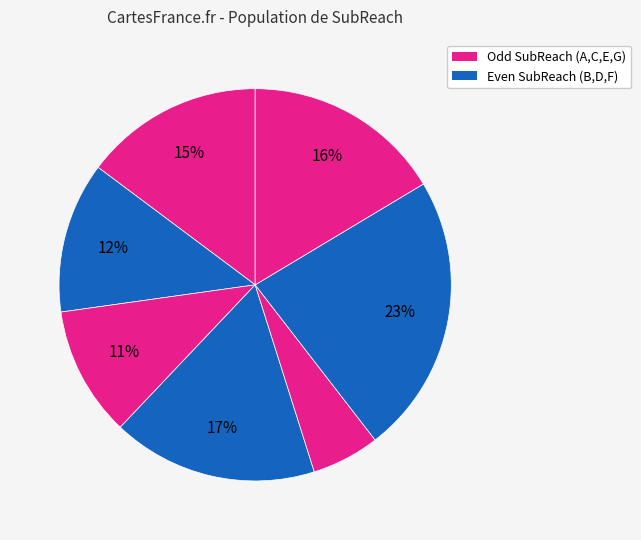

How many slices are in this pie chart?

7